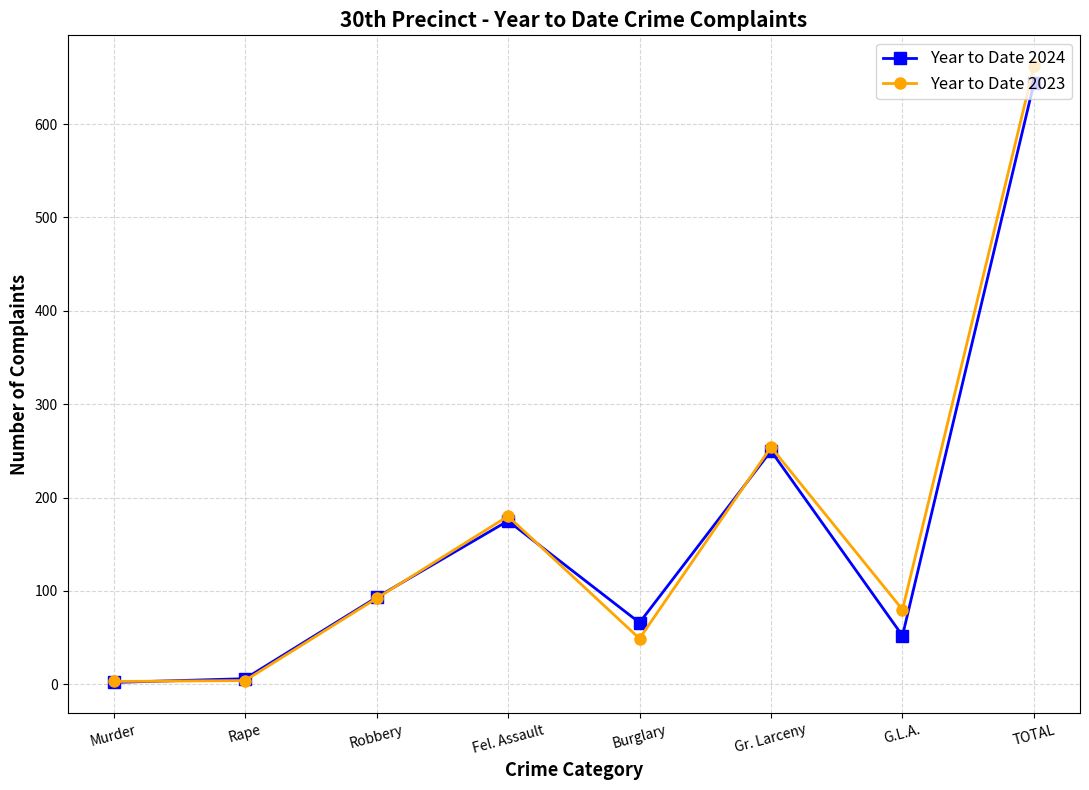

Does the chart display data point markers on the line(s)?

Yes